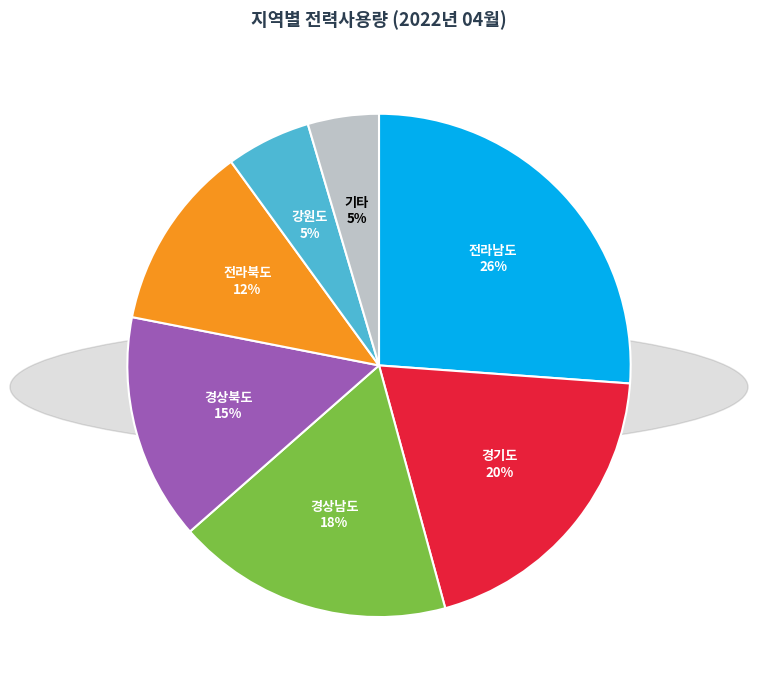

Which category has the biggest portion of the pie?

전라남도